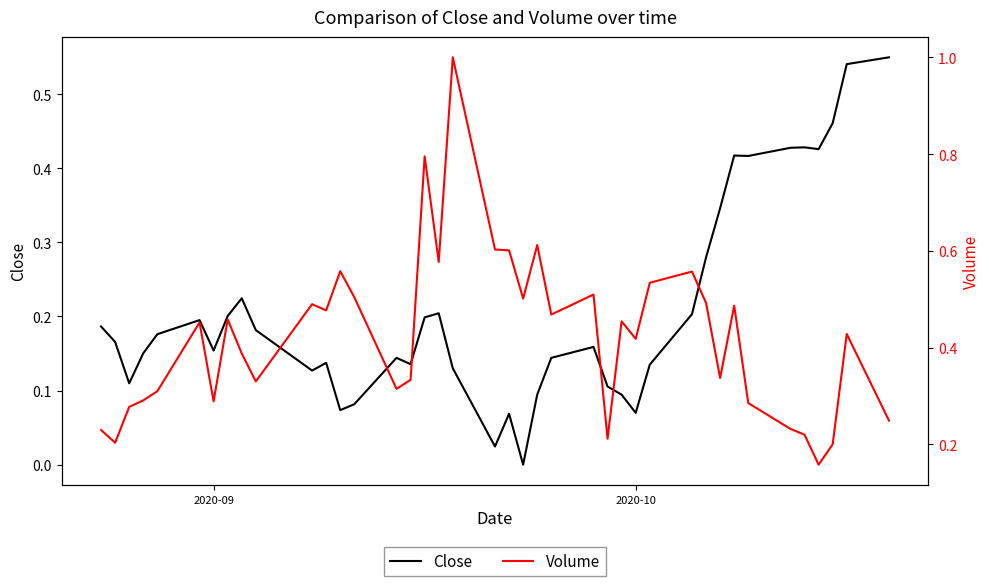

Which series has the largest total across all categories?

Volume